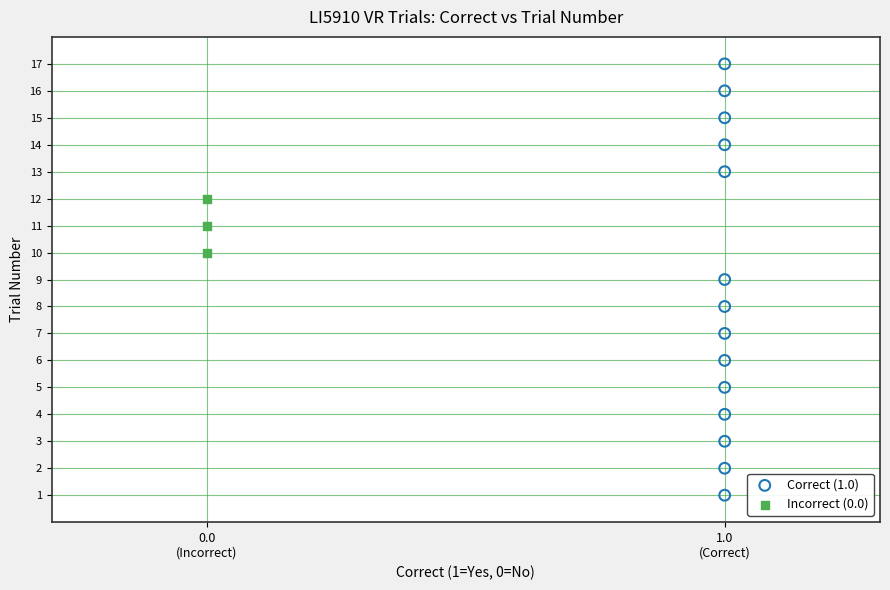

Which series contains the highest Y value?

Correct (1.0)